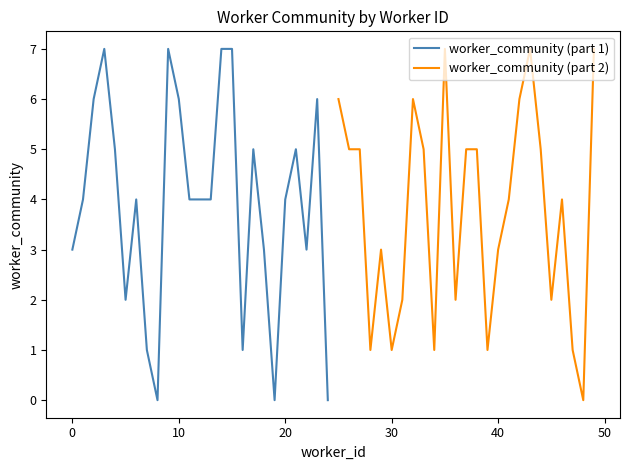

How many values in the worker_community (part 2) series exceed 4?

12